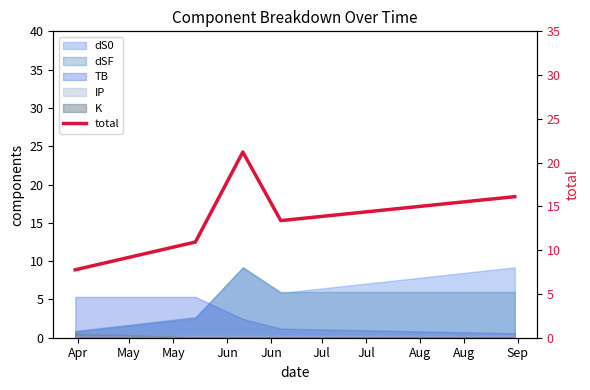

What is the approximate value at Jun?

13.4